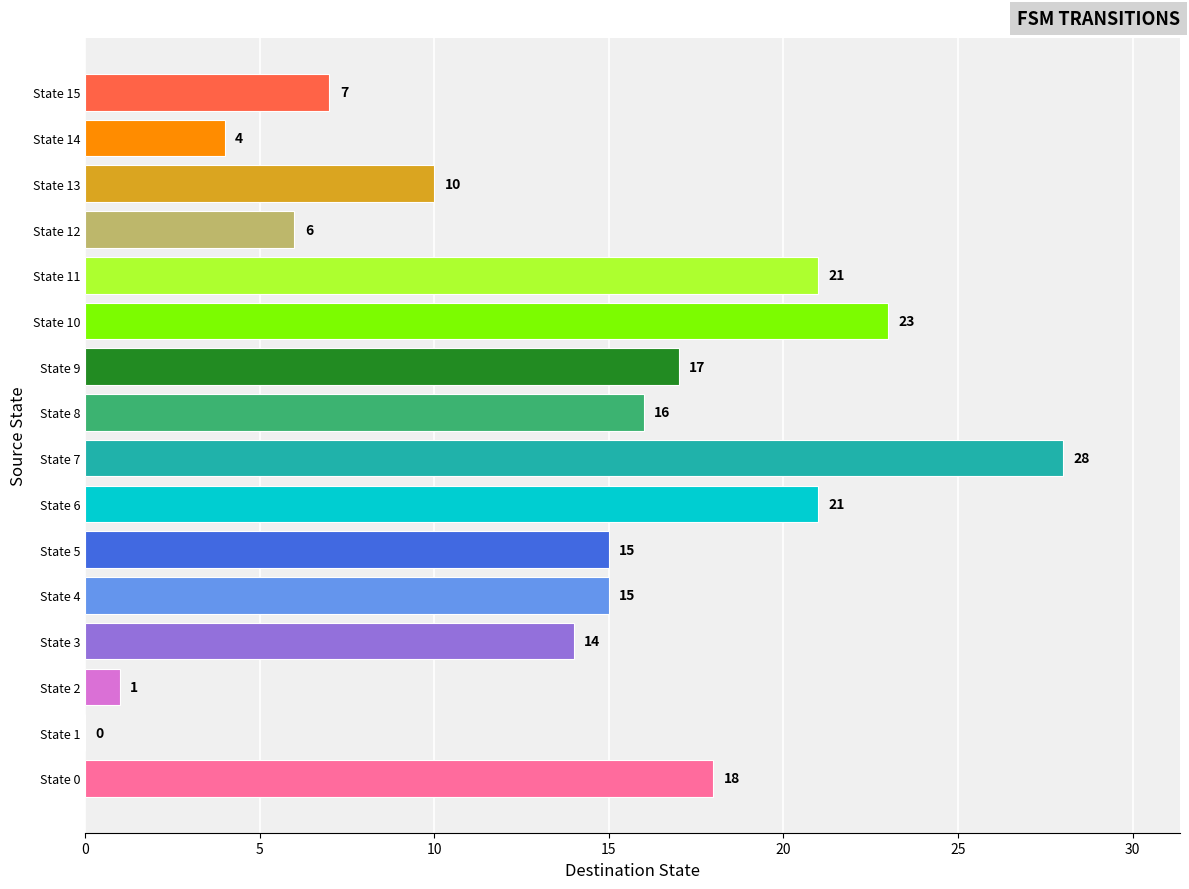

Between State 15 and State 0, which is larger?

State 0